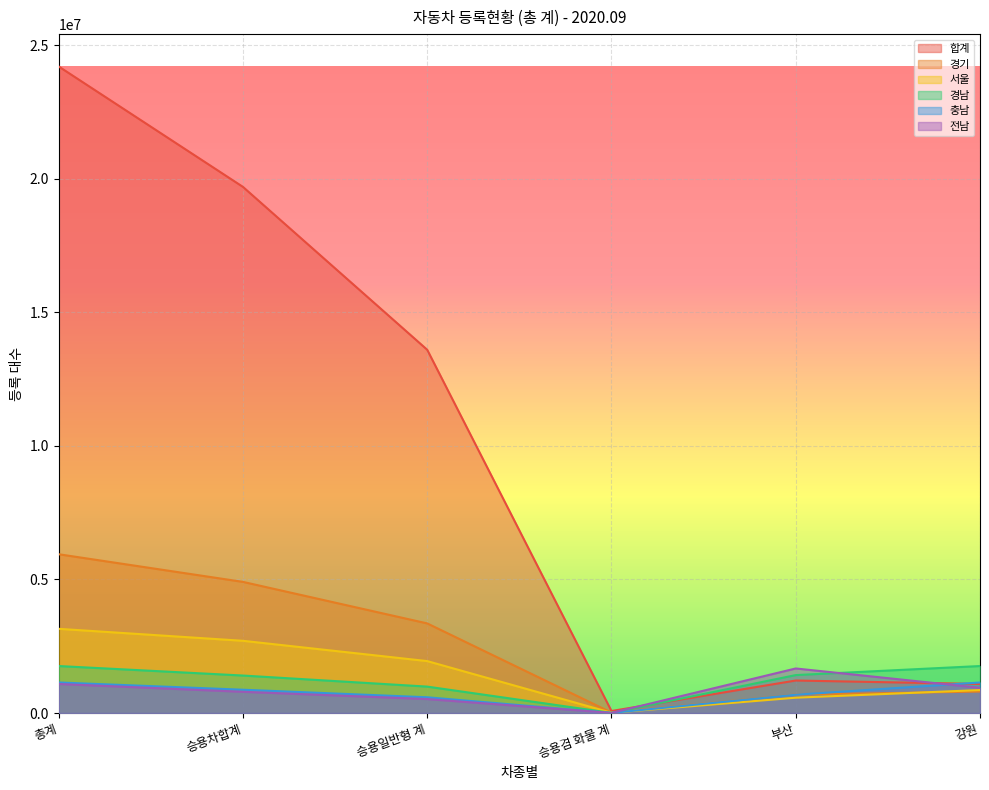

At 강원, list the series in order from largest to smallest.

경남, 충남, 합계, 전남, 서울, 경기